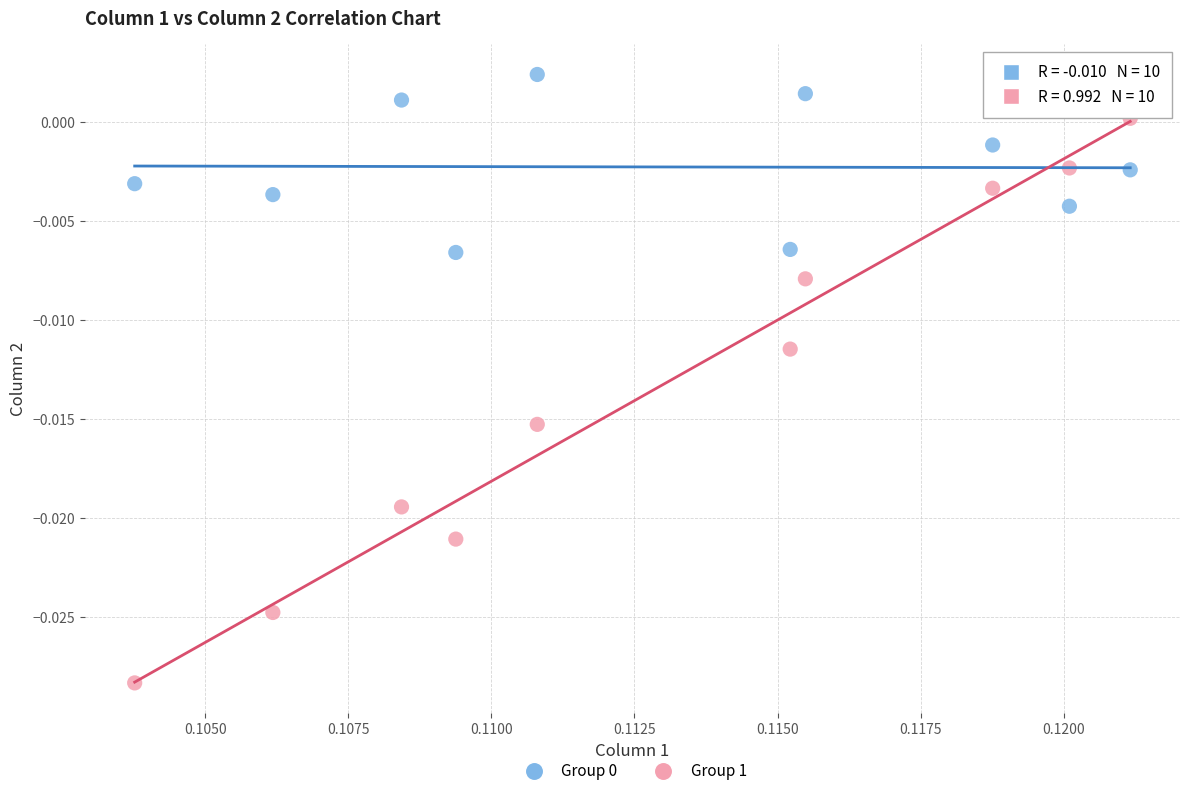

Count the number of points in this scatter plot.

20